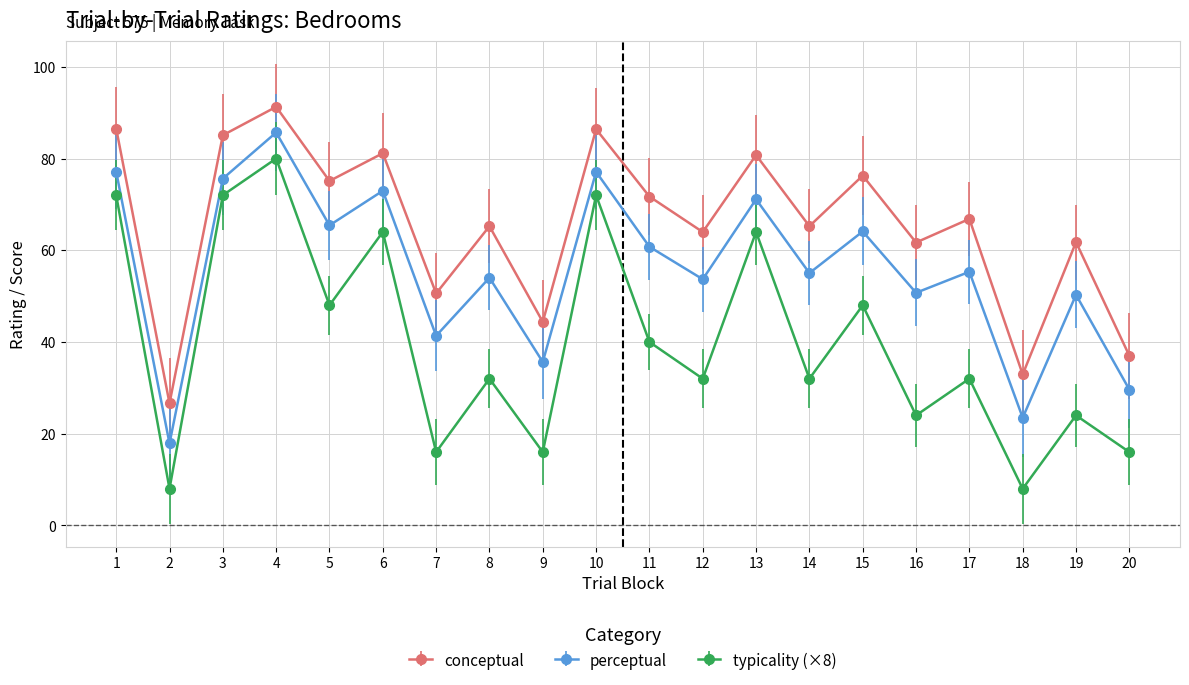

What is the minimum value for perceptual?

17.9